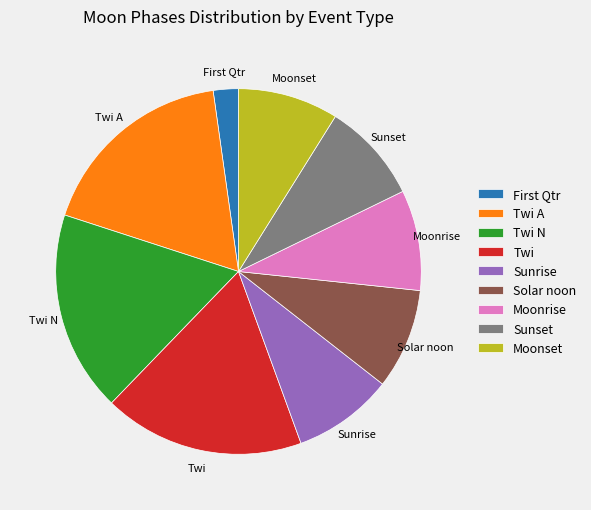

Combined, do Moonrise and Moonset account for over 50%?

No